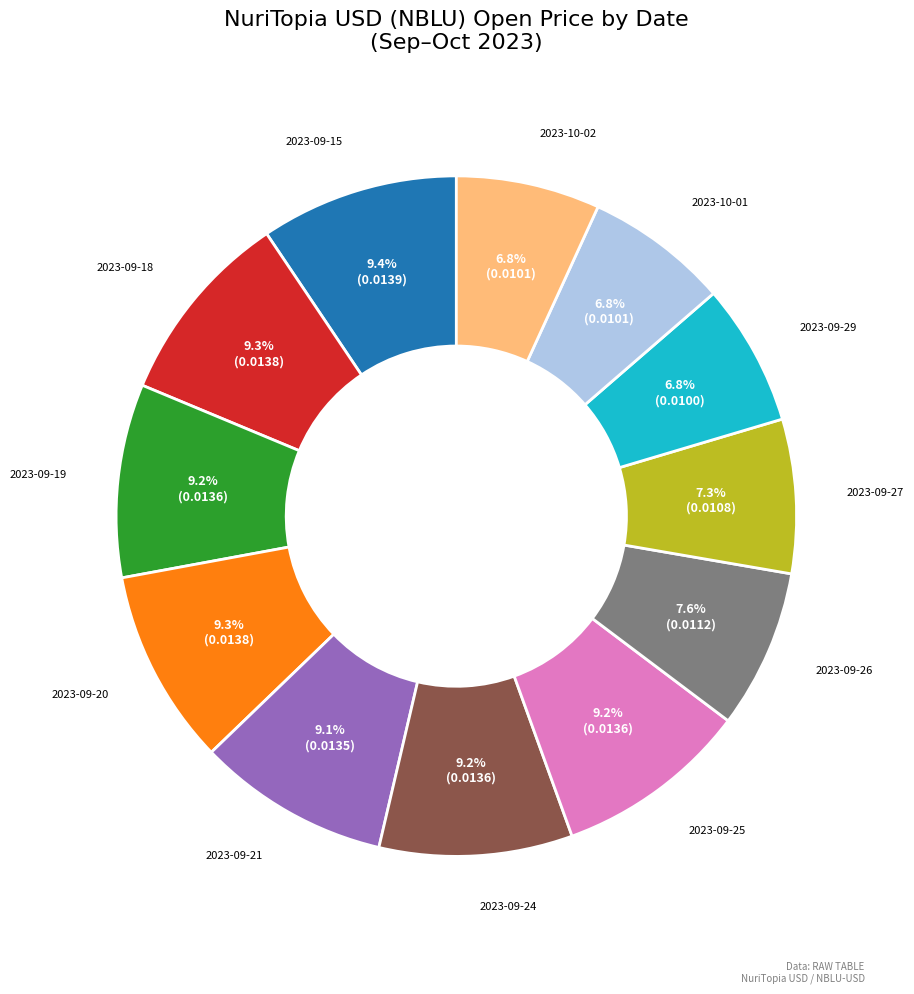

Does any single category account for the majority?

No